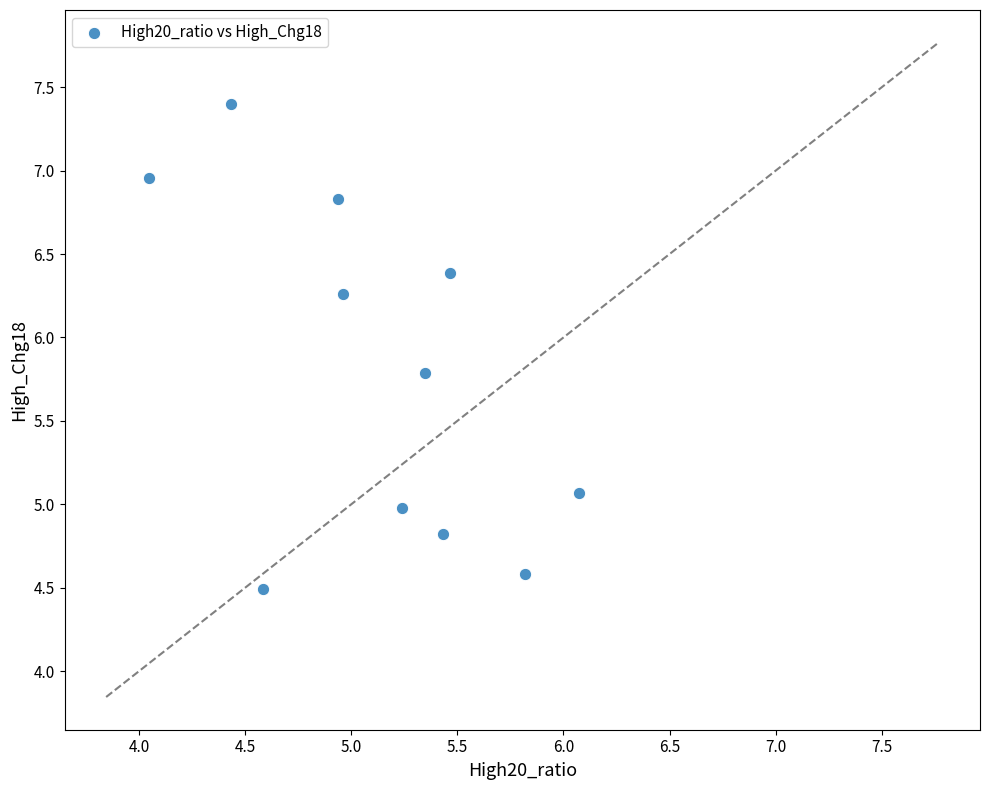

What is the average X value?

5.1